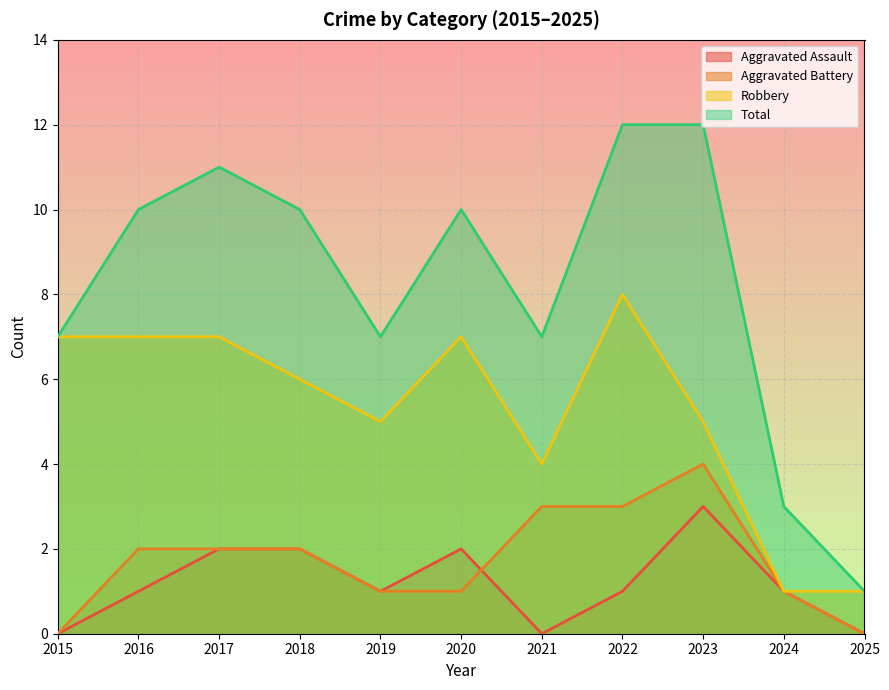

Is the value of Aggravated Assault at 2022 greater than the value of Aggravated Battery at 2020?

No